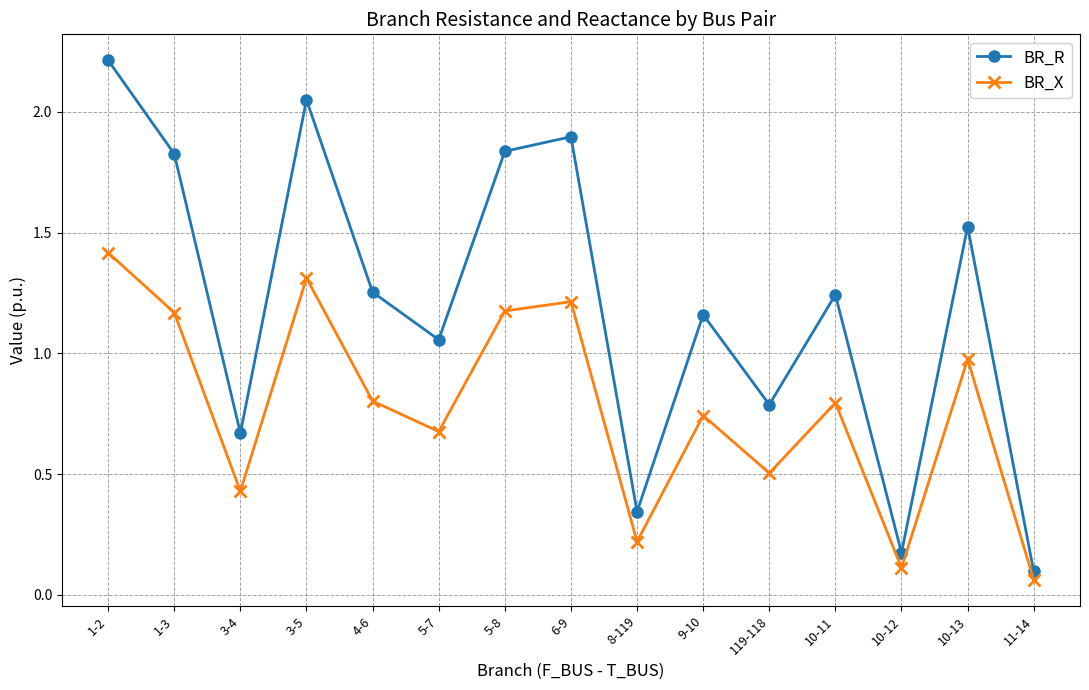

What is the difference between the second highest and second lowest values in the BR_R series?

1.9